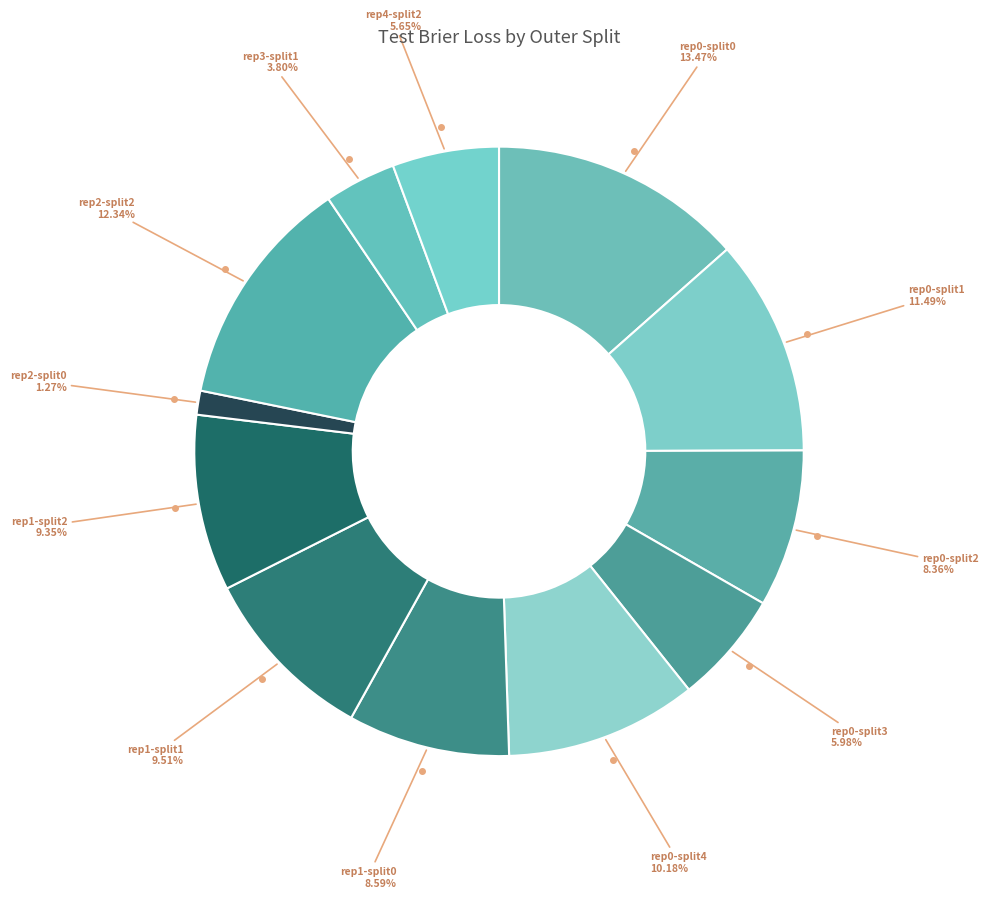

How many slices are in this pie chart?

12